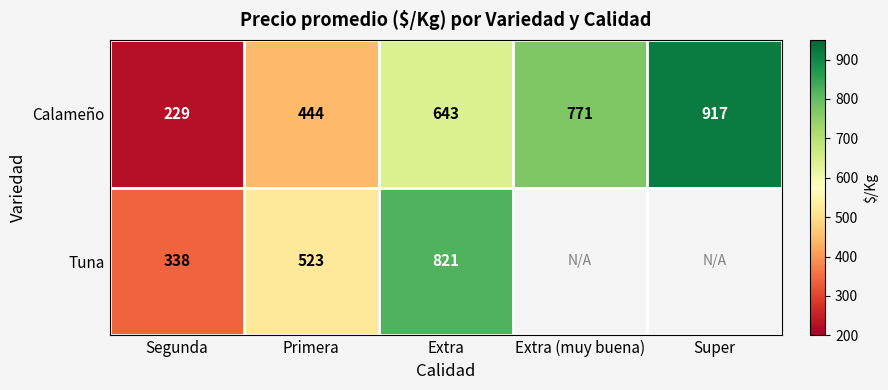

Is it true that Tuna equals 821 at Extra?

True